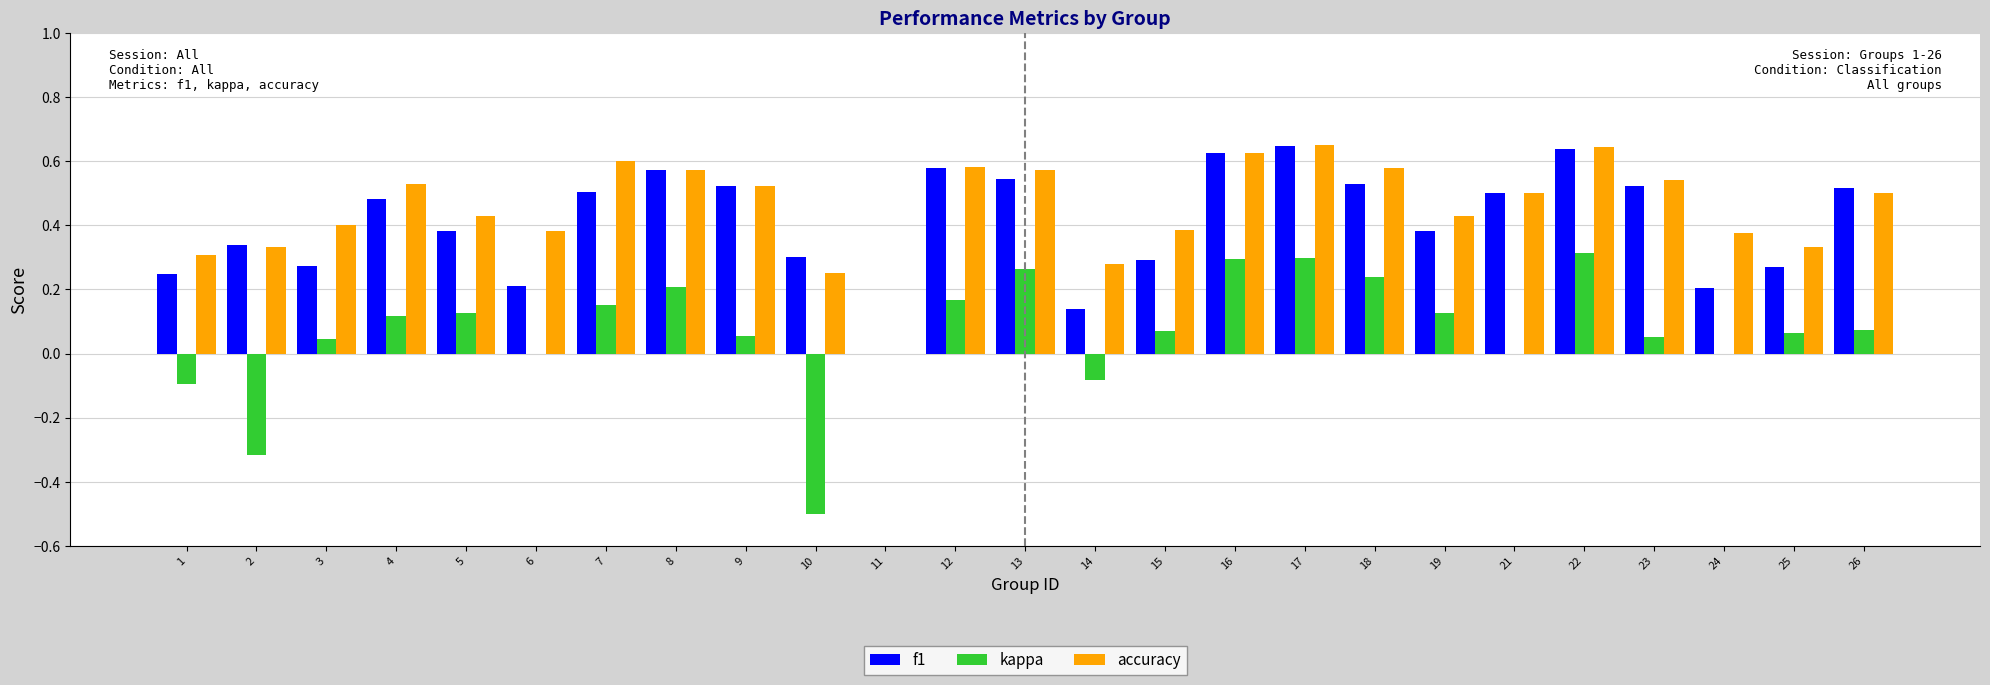

What is the total value across all series at 7?

1.3